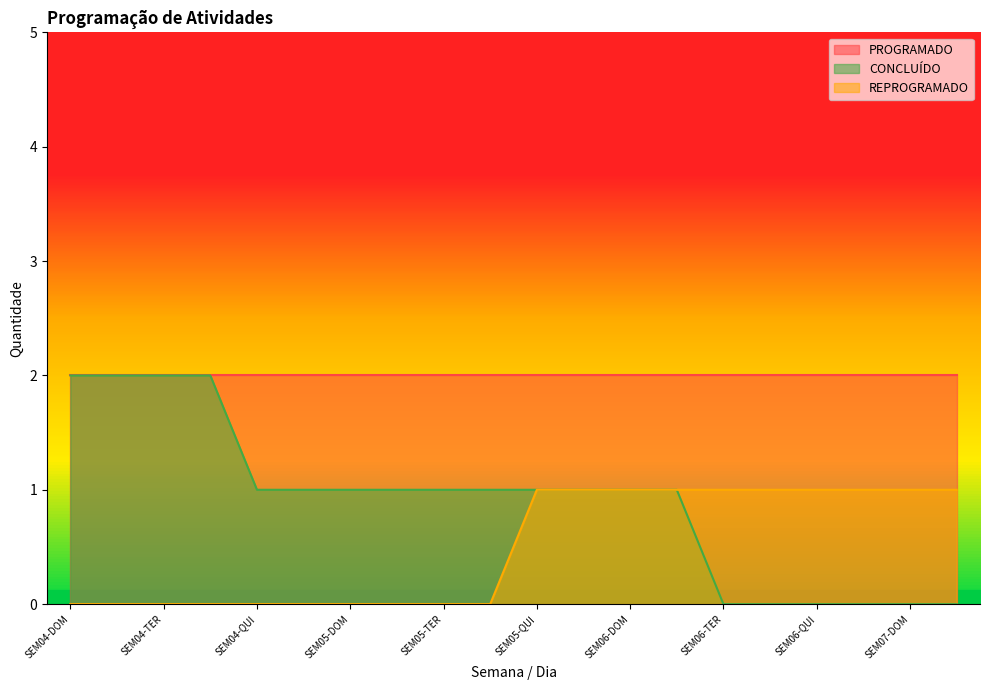

Which series has the largest total across all categories?

CONCLUÍDO